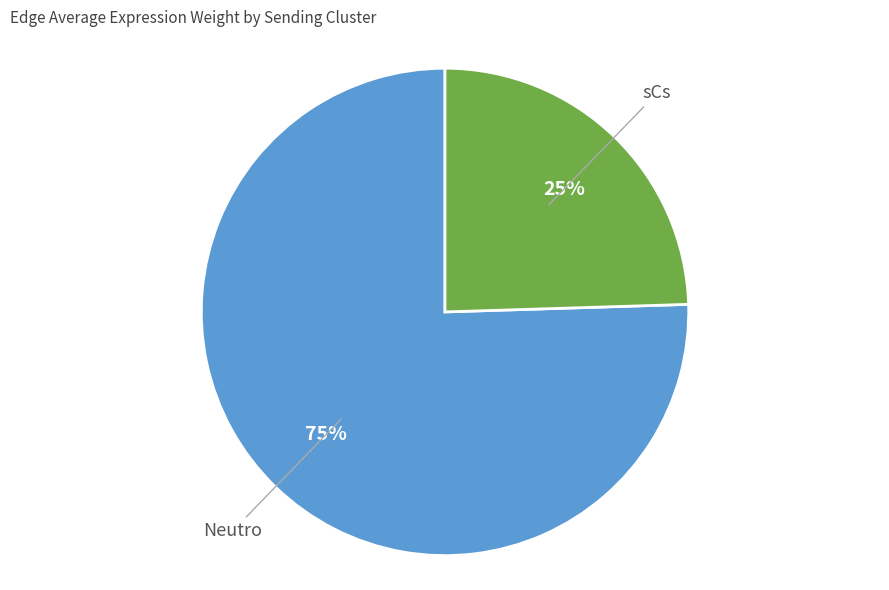

The Neutro slice represents 75% of the pie. True or false?

True